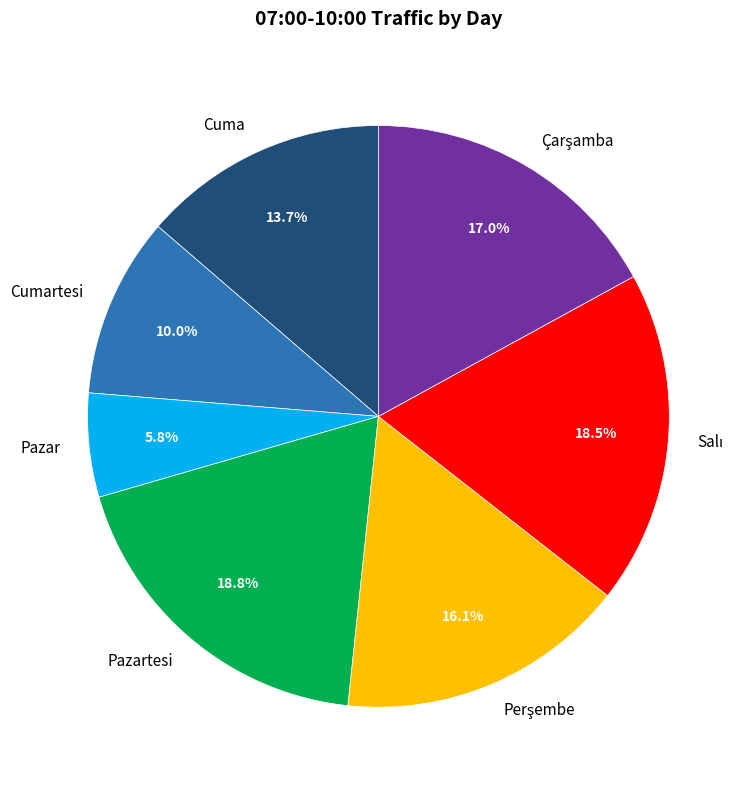

Is there a majority slice in this chart?

No